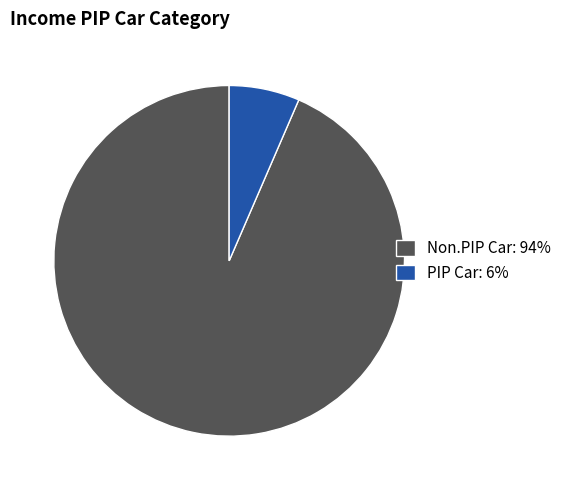

Does any single category account for the majority?

Yes